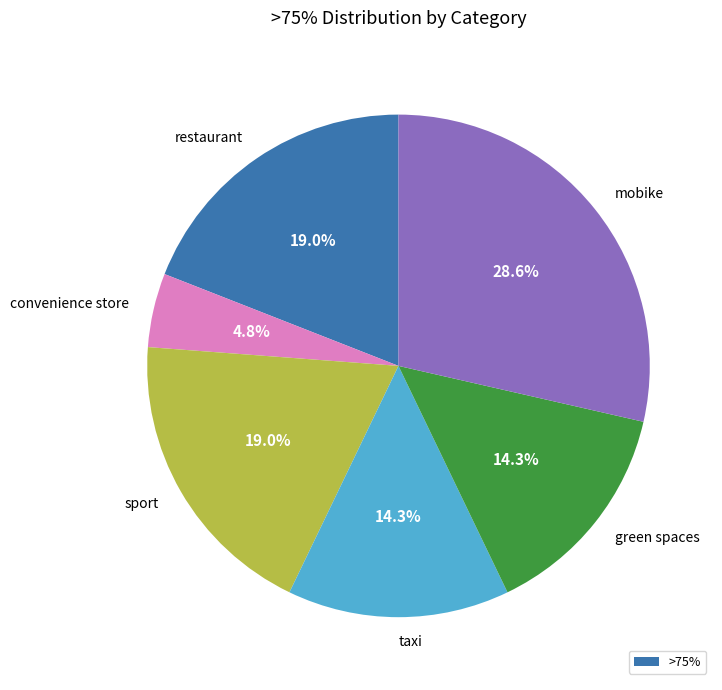

Do taxi and convenience store together represent more than half of the pie?

No